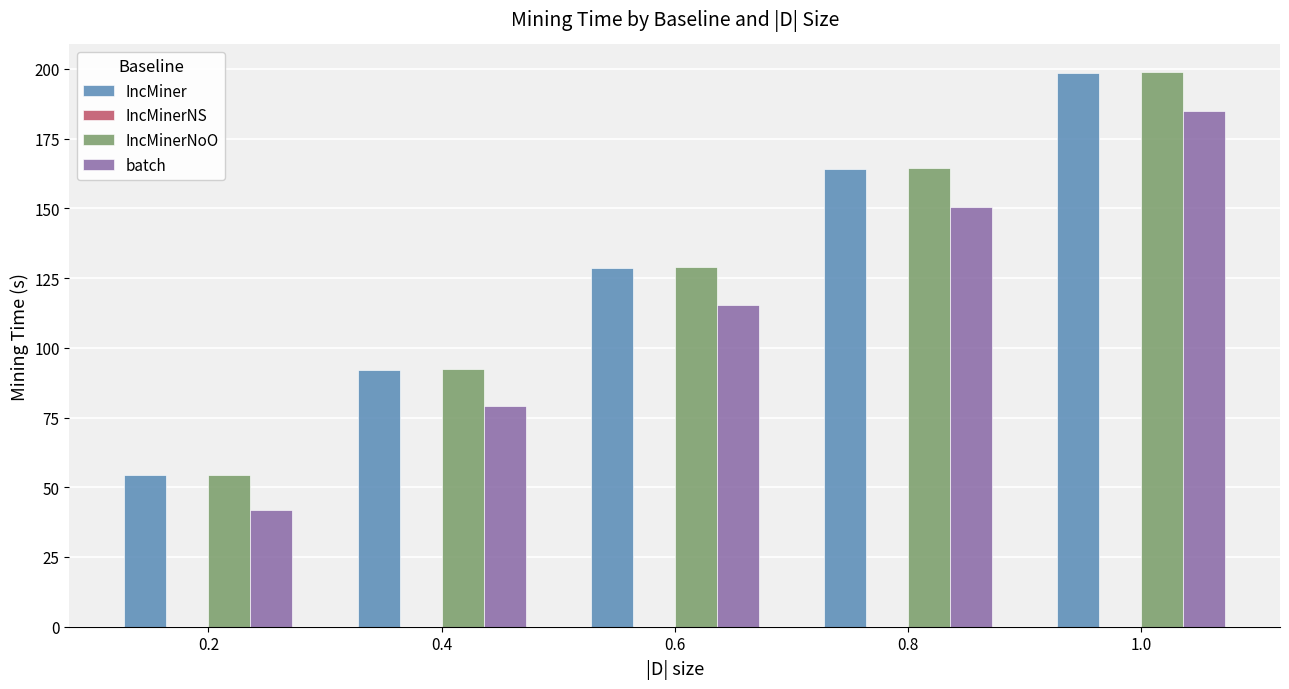

Reading left to right, list all the values displayed in this chart.

IncMiner: 0.2=54.3	0.4=92.2	0.6=128.7	0.8=164.2	1.0=198.6
IncMinerNoO: 0.2=54.5	0.4=92.3	0.6=128.9	0.8=164.4	1.0=198.8
batch: 0.2=42.0	0.4=79.2	0.6=115.5	0.8=150.6	1.0=184.8